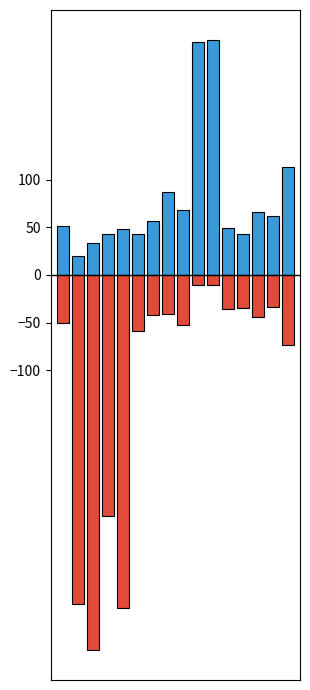

What is the difference between the second highest and minimum values in the ok series?

224